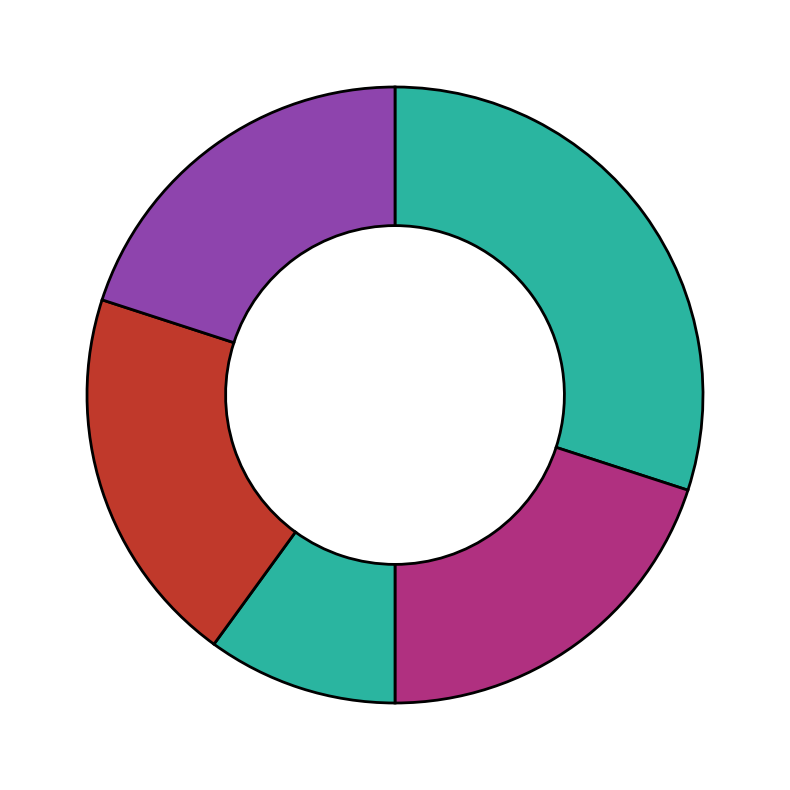

Rank the categories by value from highest to lowest.

Extension.url, Extension, Extension.id, Extension.extension, Extension.value[x]